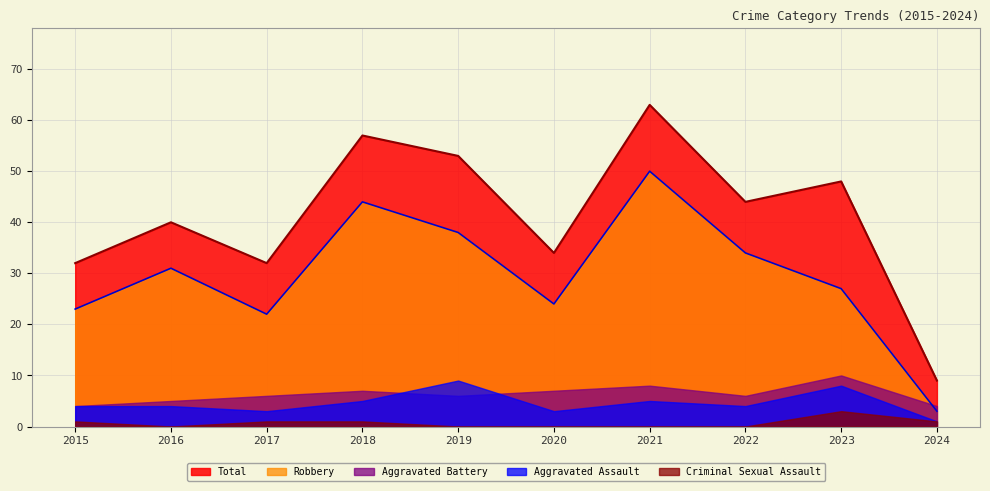

Reading left to right, transcribe all the data shown in this chart.

Aggravated Assault: 4	4	3	5	9	3	5	4	8	1
Aggravated Battery: 4	5	6	7	6	7	8	6	10	4
Criminal Sexual Assault: 1	0	1	1	0	0	0	0	3	1
Robbery: 23	31	22	44	38	24	50	34	27	3
Total: 32	40	32	57	53	34	63	44	48	9